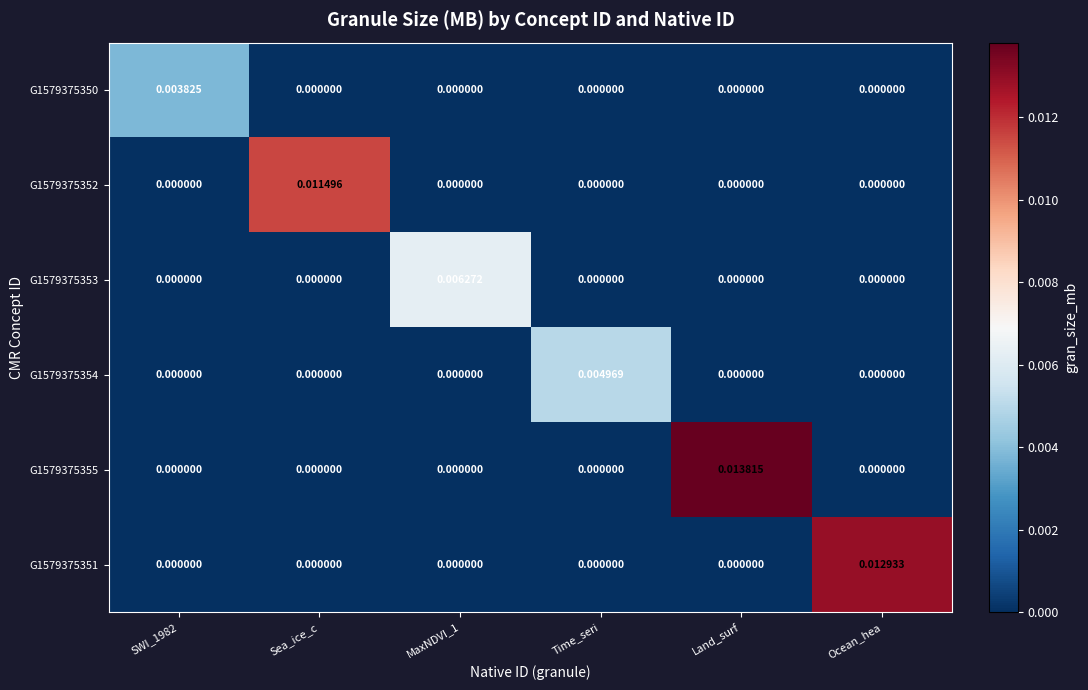

Which series changed the most between Sea_ice_c and MaxNDVI_1?

G1579375352